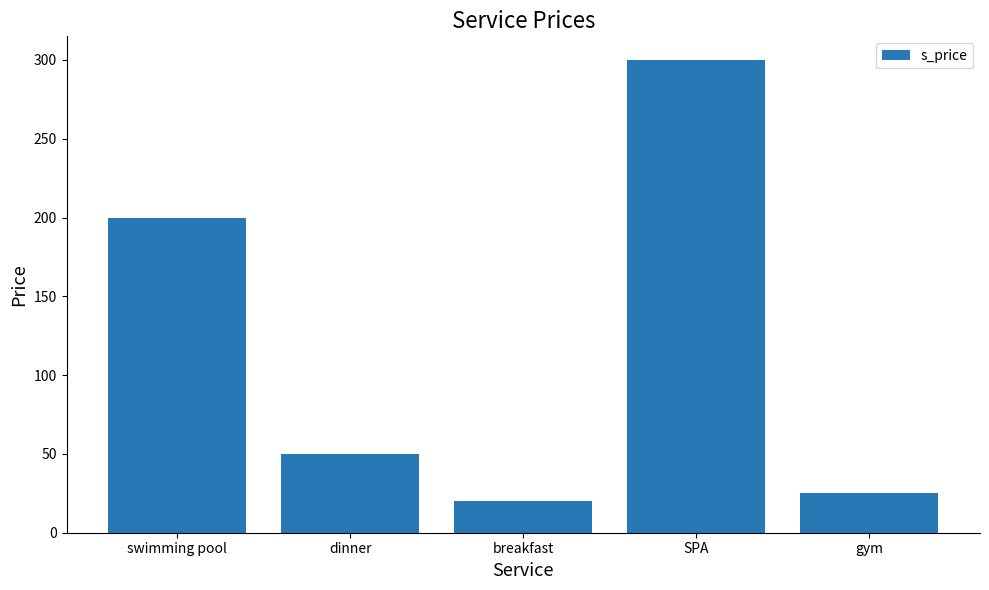

Reading left to right, extract all data points from this chart.

200	50	20	300	25